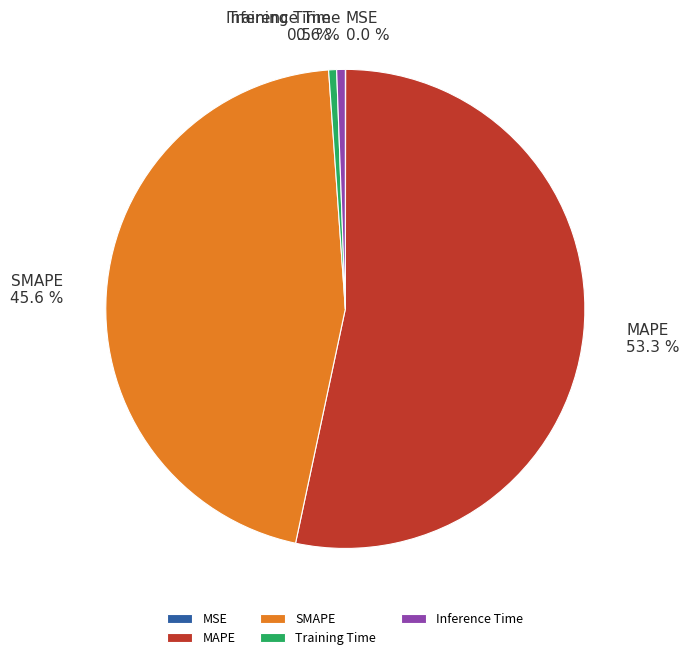

Which category has the biggest portion of the pie?

MAPE